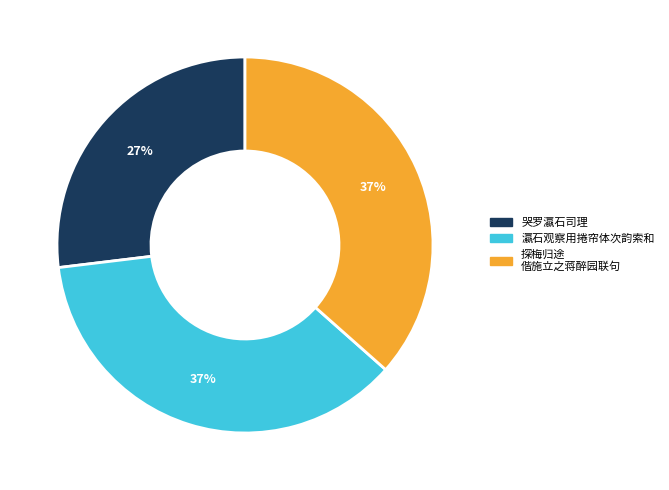

Does any single category account for the majority?

No